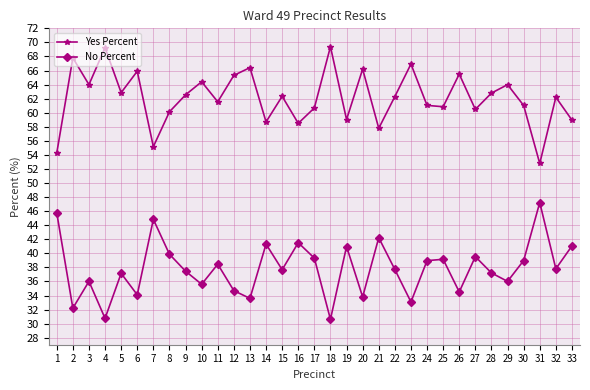

Which category has the lowest value in the Yes Percent series?

31